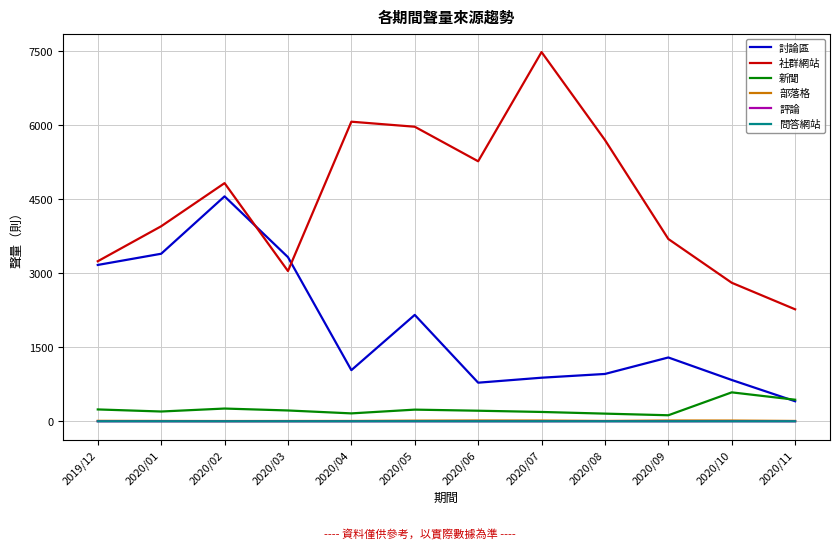

Between 2020/02 and 2020/08, which series saw the biggest shift?

討論區